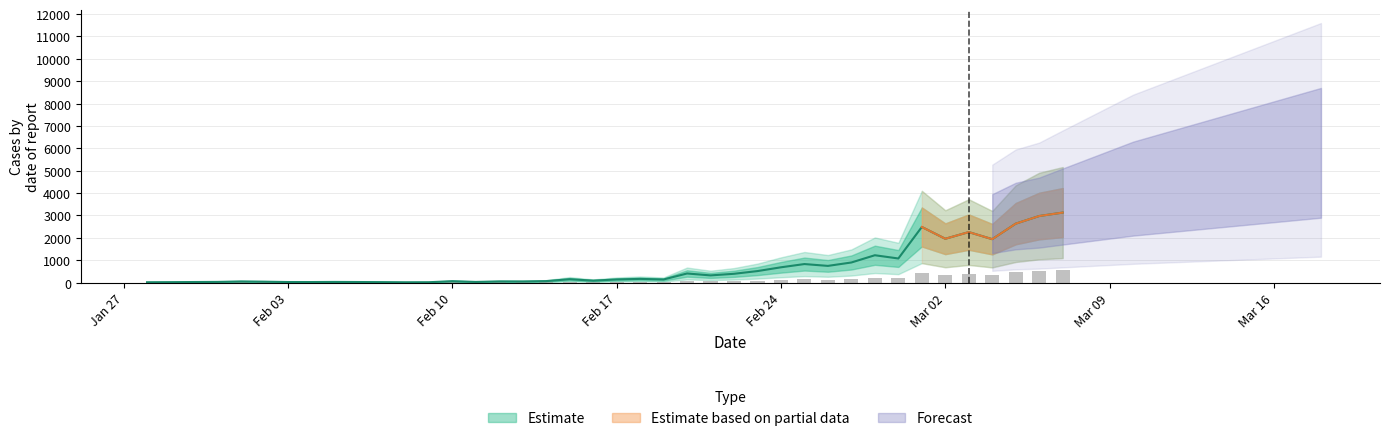

What is the difference between the second highest and minimum values?

2960